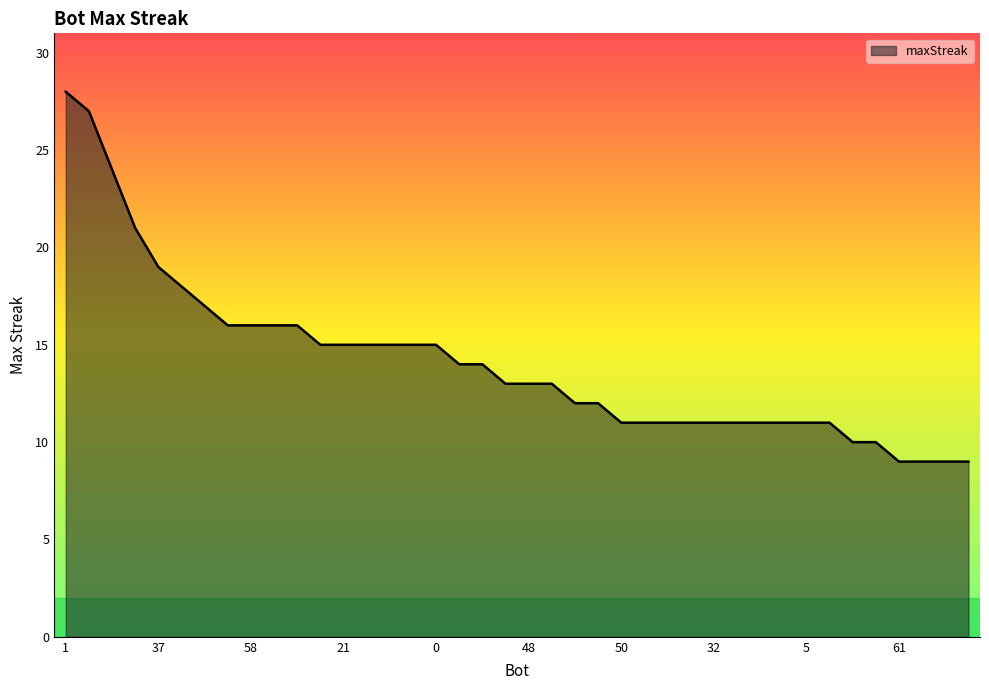

What is the minimum value shown in the chart?

9